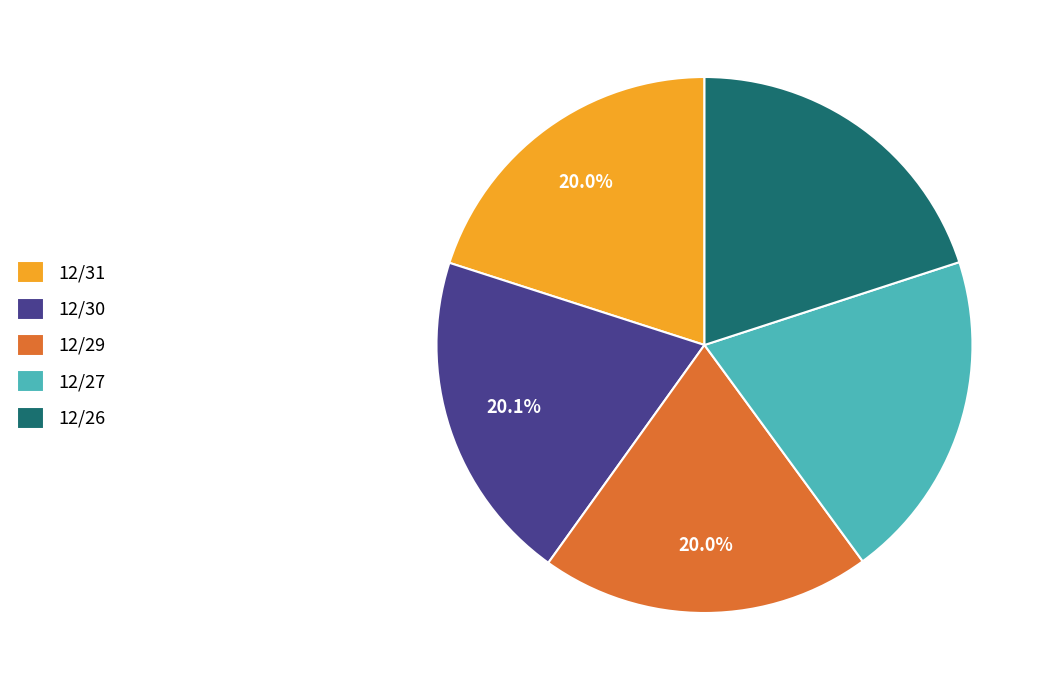

To the nearest percent, what is the average slice percentage?

20%